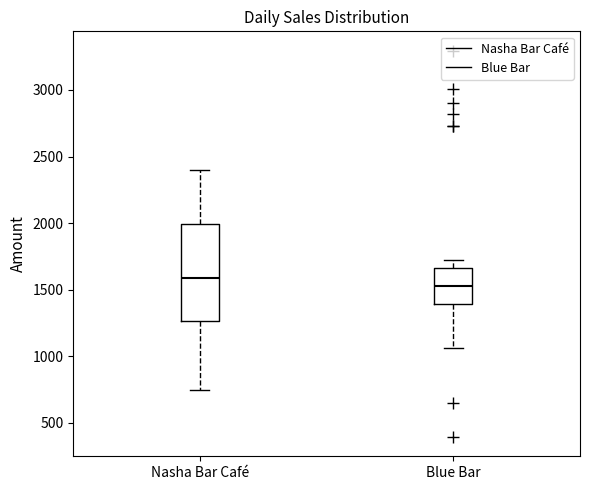

Which box has the lowest median line?

Blue Bar